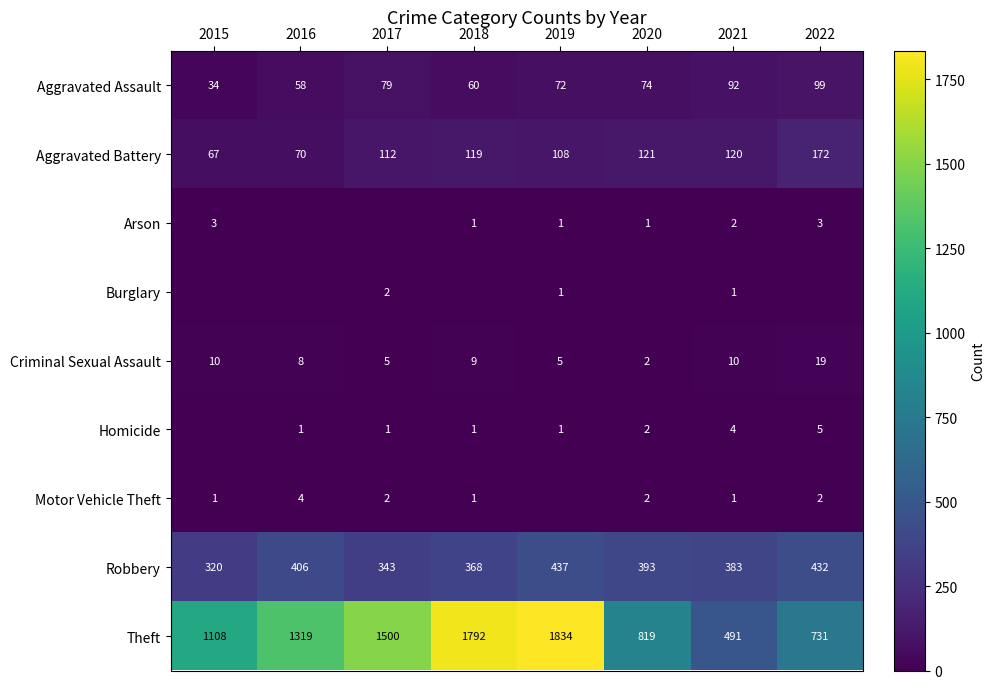

Is the value of Aggravated Battery at 2018 greater than the value of Motor Vehicle Theft at 2017?

Yes